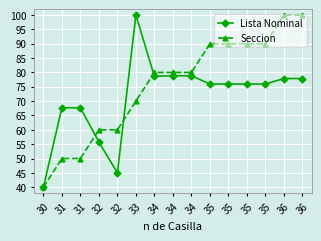

Rank the categories by Lista Nominal value from lowest to highest.

30, 32, 32, 31, 31, 35, 35, 35, 35, 36, 36, 34, 34, 34, 33